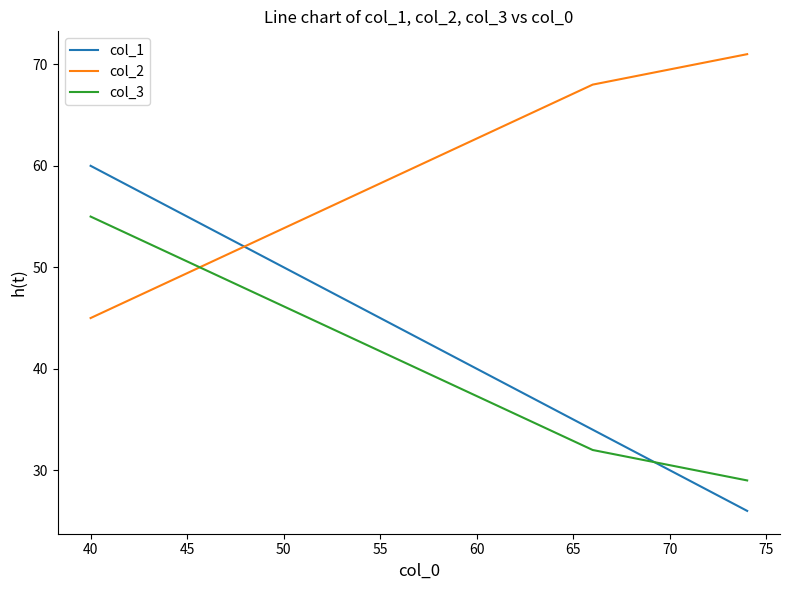

Does the chart display data point markers on the line(s)?

No